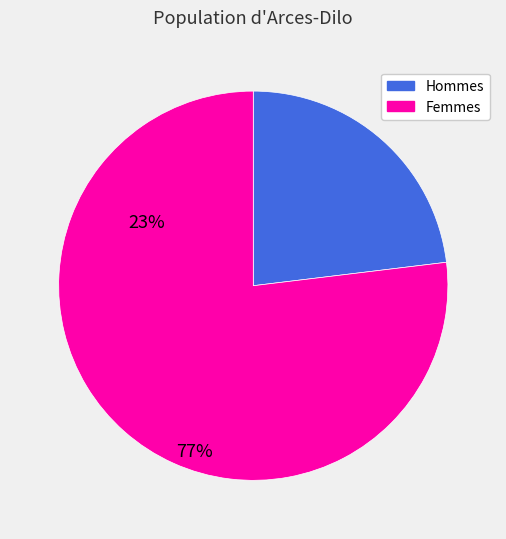

Rank the categories by value from lowest to highest.

Hommes, Femmes